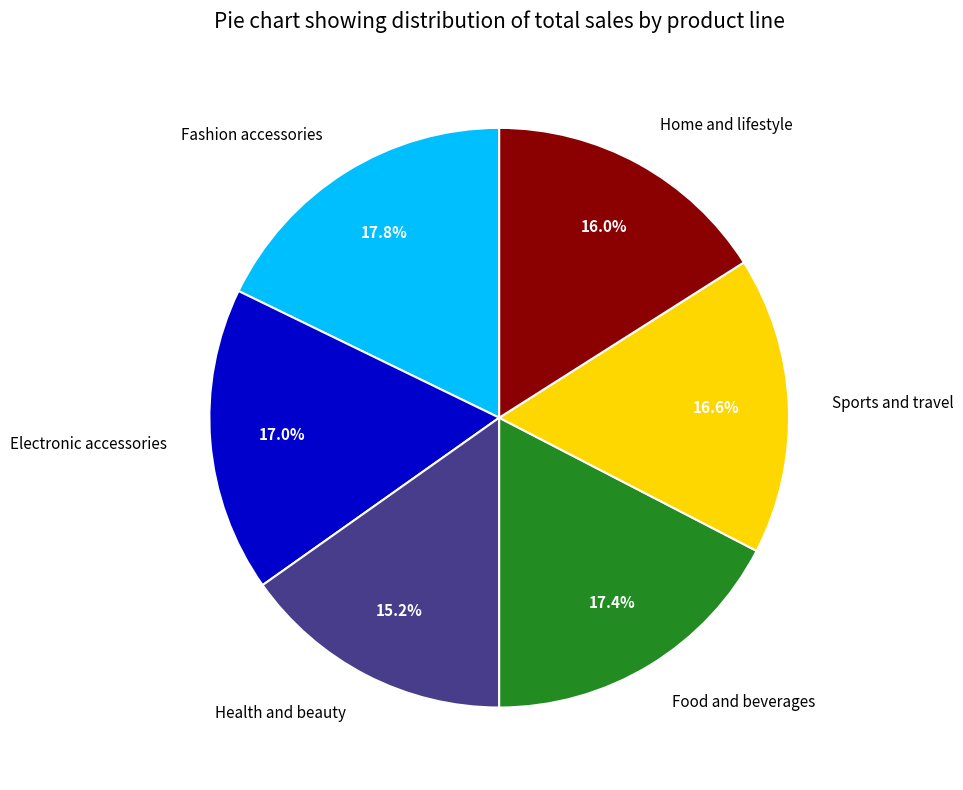

To the nearest percent, what percentage of the pie is Sports and travel?

17%